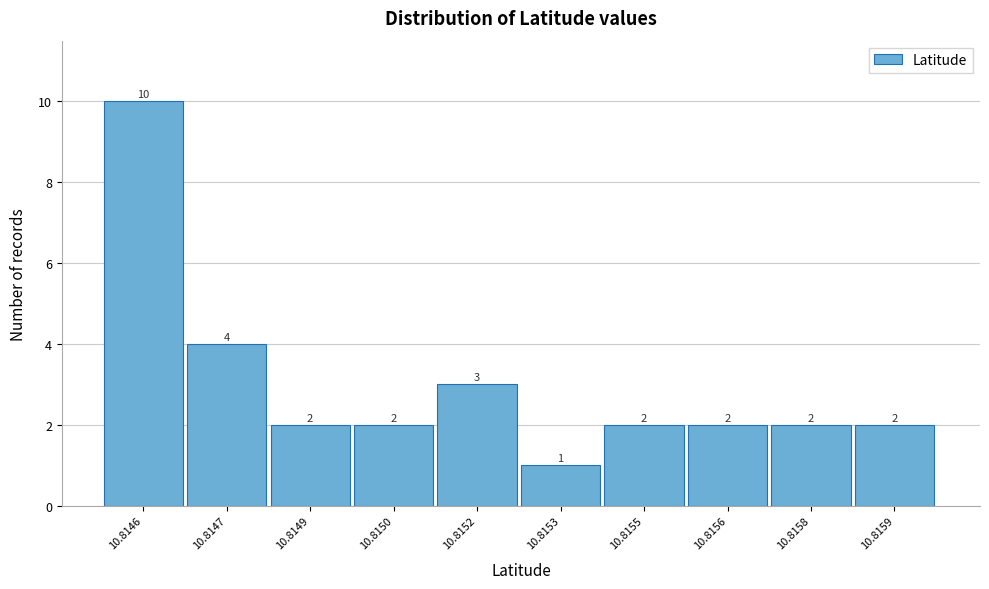

Reading left to right, list all the values displayed in this chart.

10.8146=10	10.8147=4	10.8149=2	10.8150=2	10.8152=3	10.8153=1	10.8155=2	10.8156=2	10.8158=2	10.8159=2